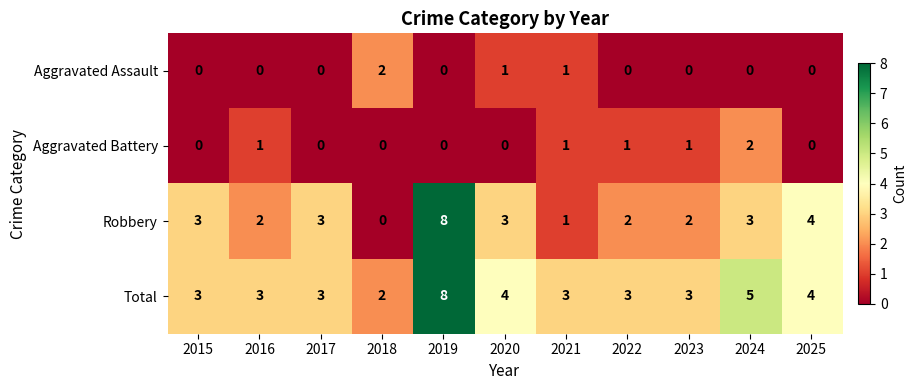

At 2023, list the series in order from largest to smallest.

Total, Robbery, Aggravated Battery, Aggravated Assault